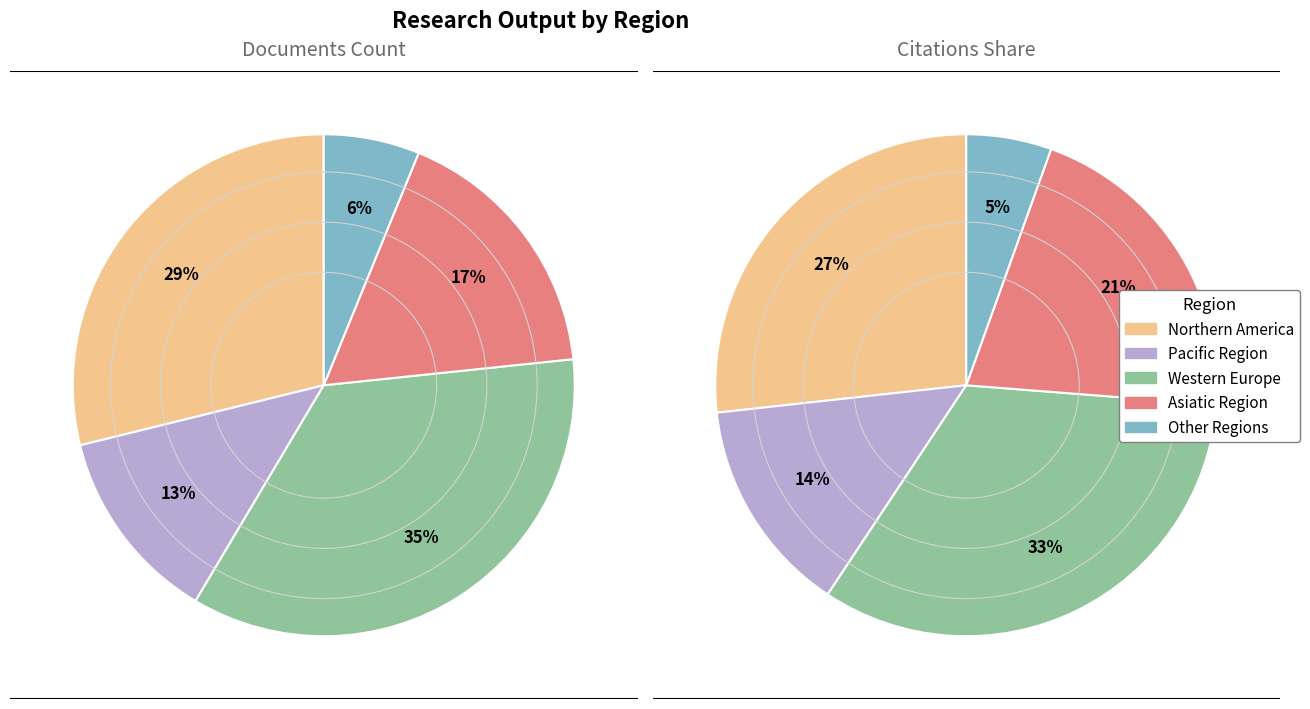

Which category has the biggest portion of the pie?

Western Europe